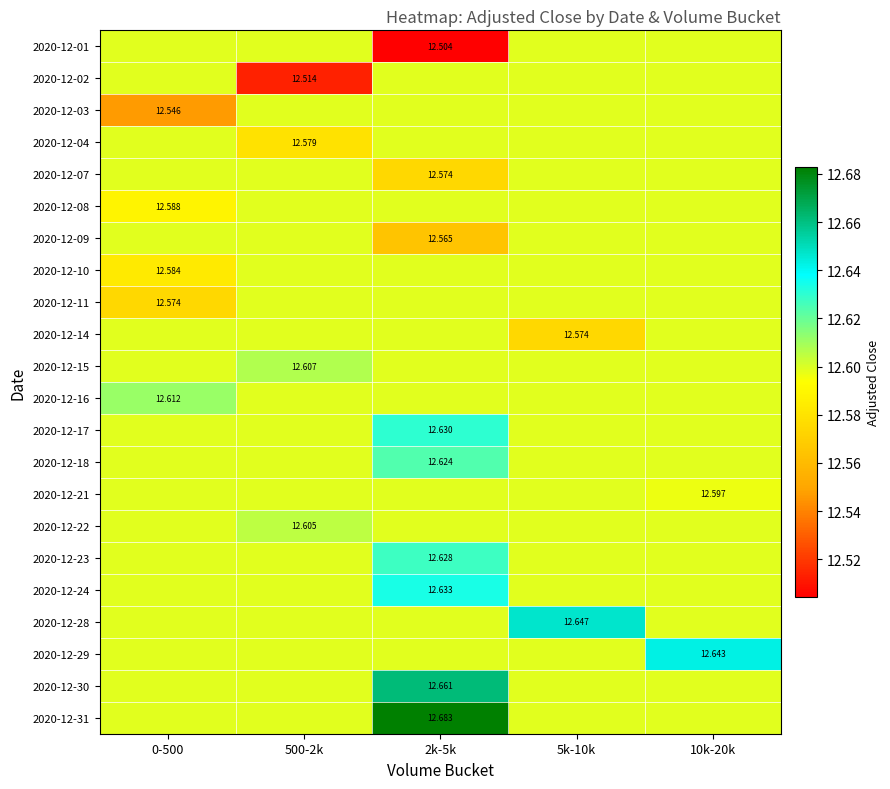

The value of 2020-12-04 at 500-2k is 12.6. True or false?

True